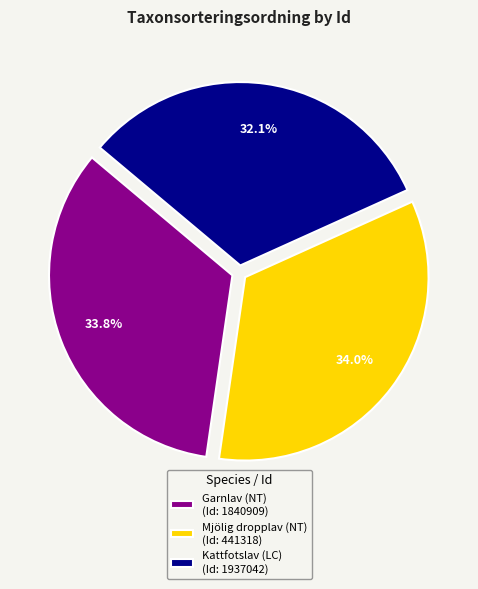

How many segments does this pie chart have?

3